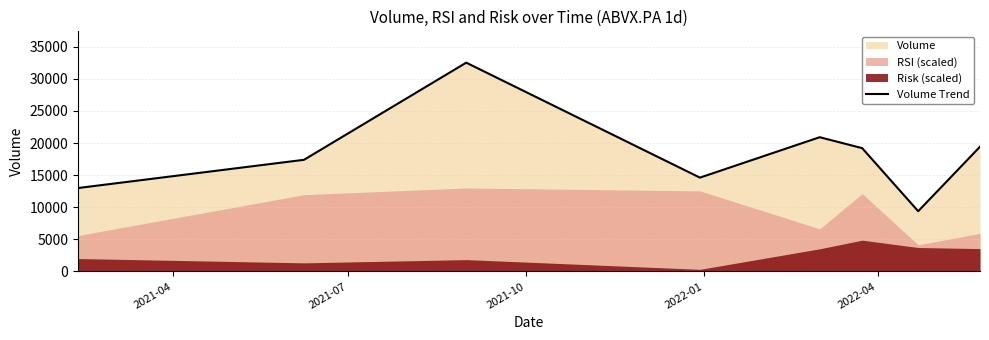

What is the highest value of the Volume Trend series?

32523